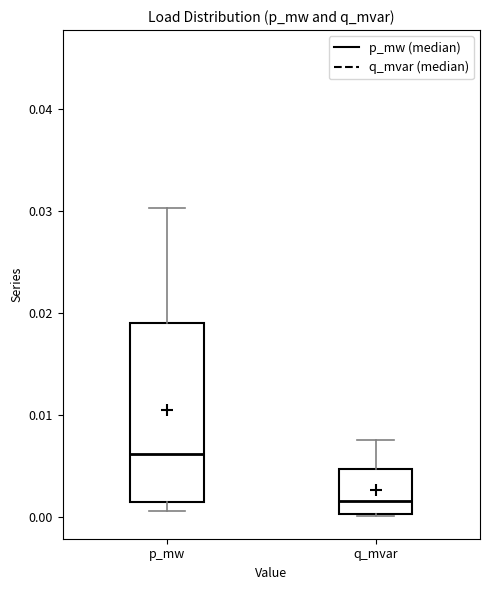

Which box's median line is the lowest?

q_mvar